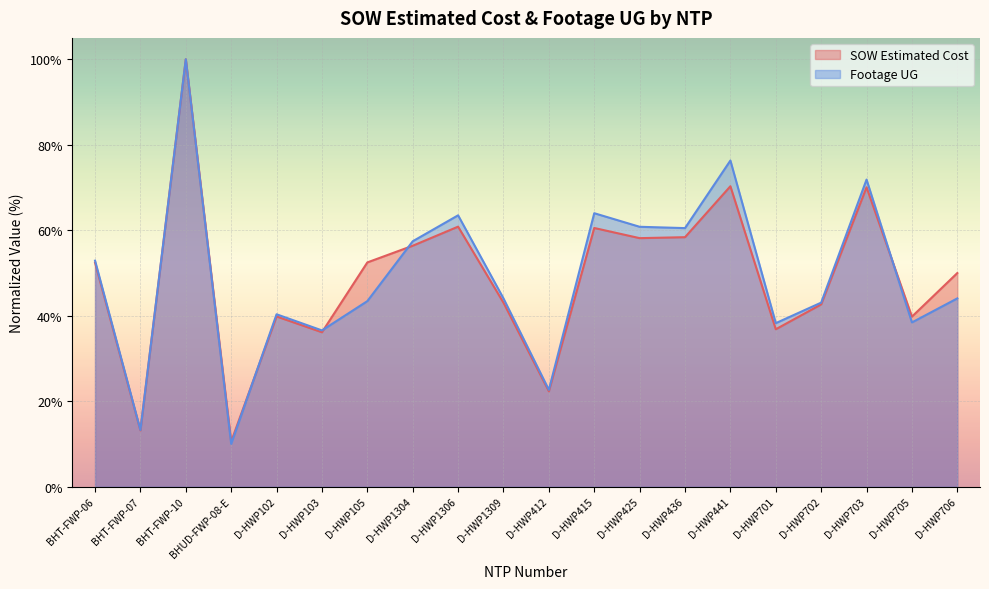

Which series ends up on top after the final intersection of SOW Estimated Cost and Footage UG?

SOW Estimated Cost